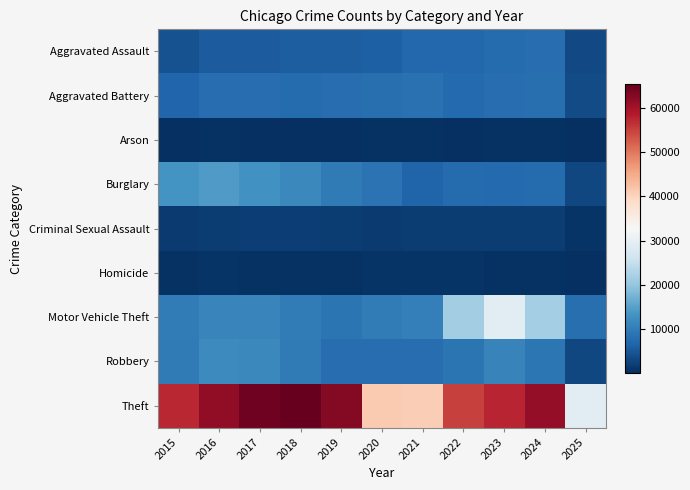

How many data points does each series have?

11